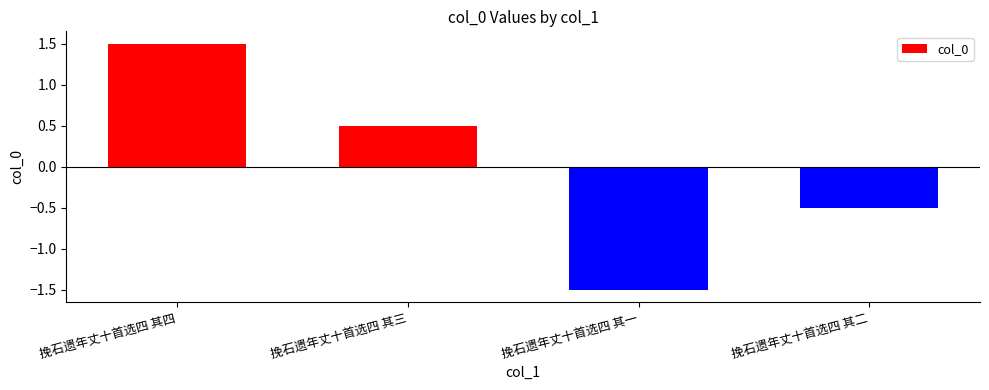

Read the value at 挽石遗年丈十首选四 其一.

-1.5